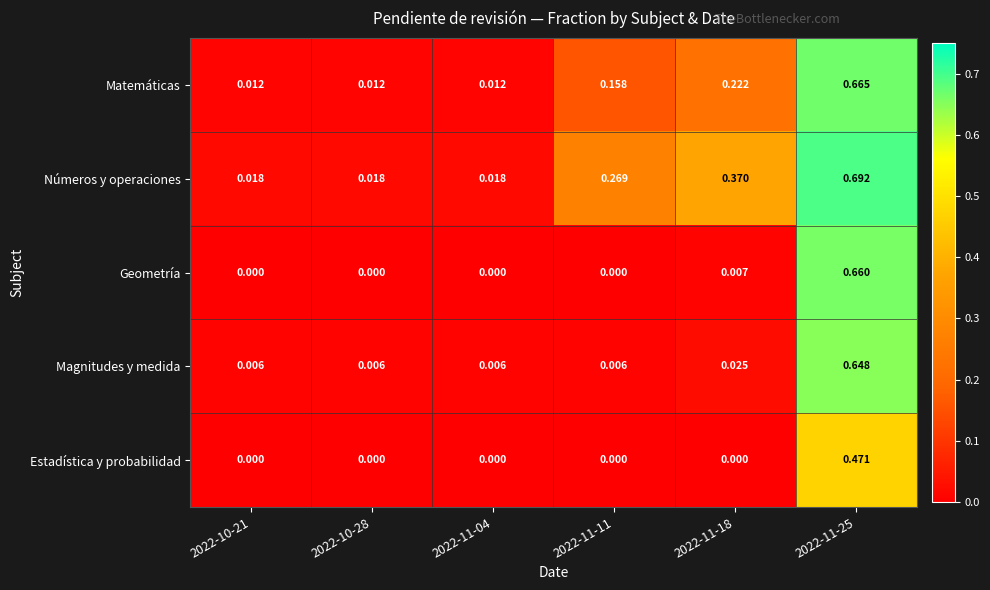

Is the value of Estadística y probabilidad at 2022-10-21 greater than the value of Matemáticas at 2022-11-11?

No